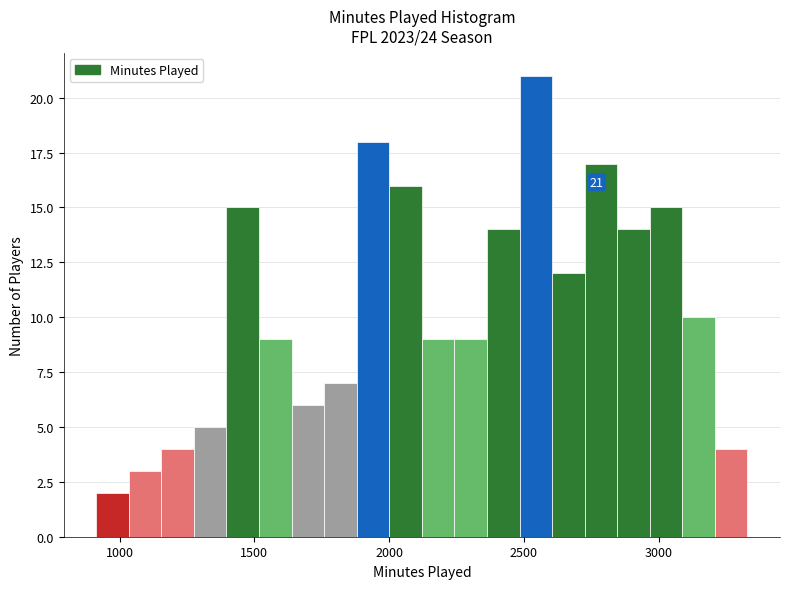

Around what value on the x-axis is the tallest bar? Give the approximate position of its centre, as read against the axis.

2550